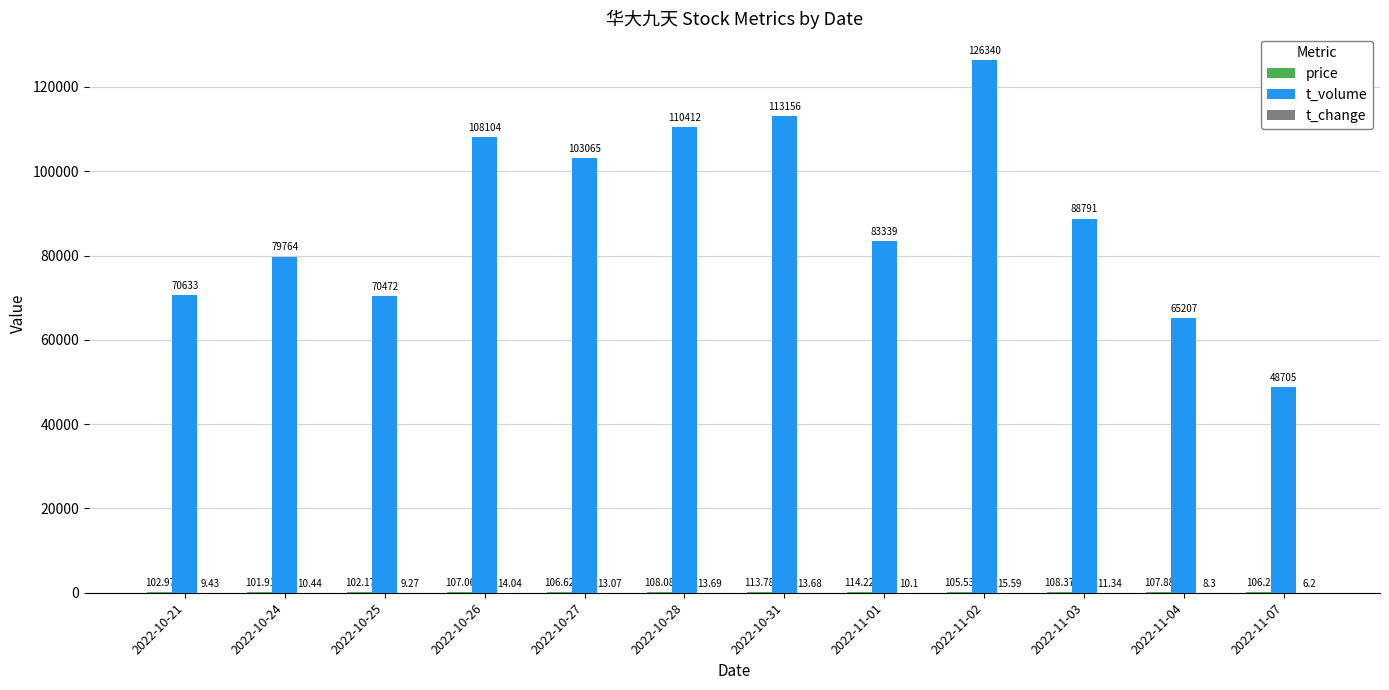

At which category is the sum across all series the highest?

2022-11-02